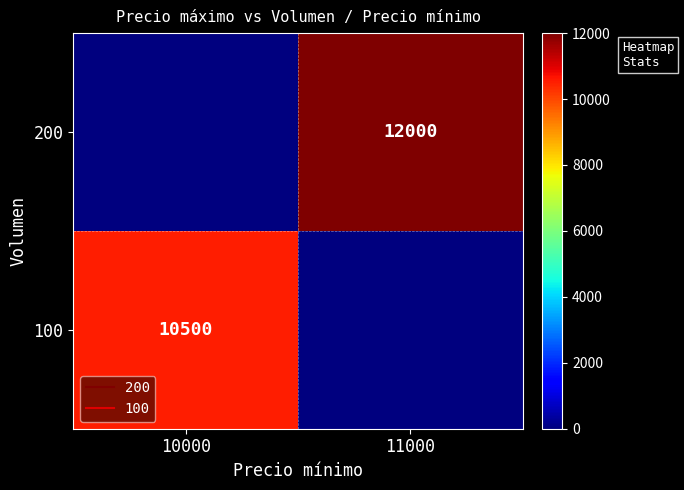

Where is 100 nearest to the value 5250?

10000